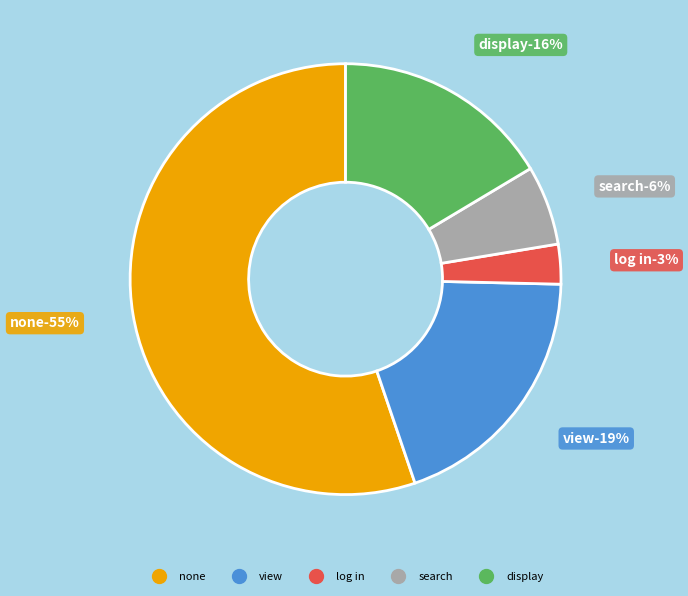

What is the total percentage of view and search?

25.4%